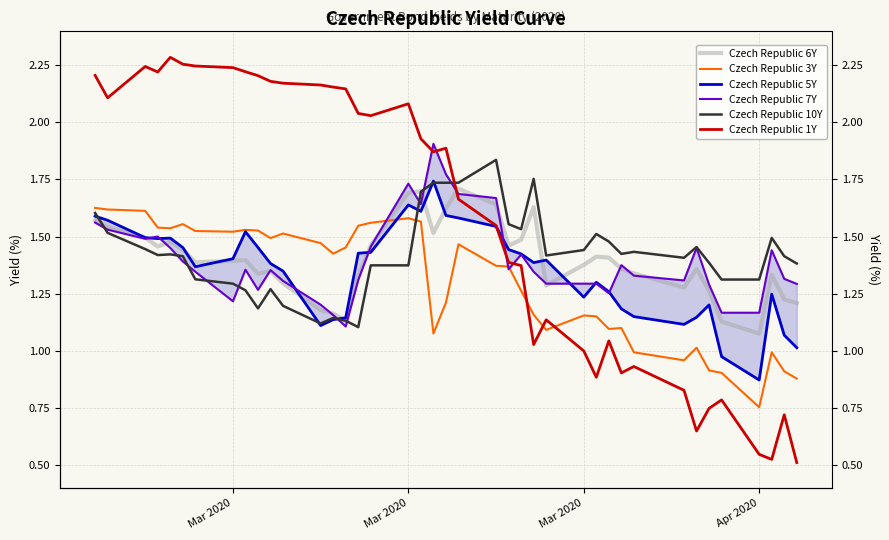

What is the greatest value displayed?

2.3